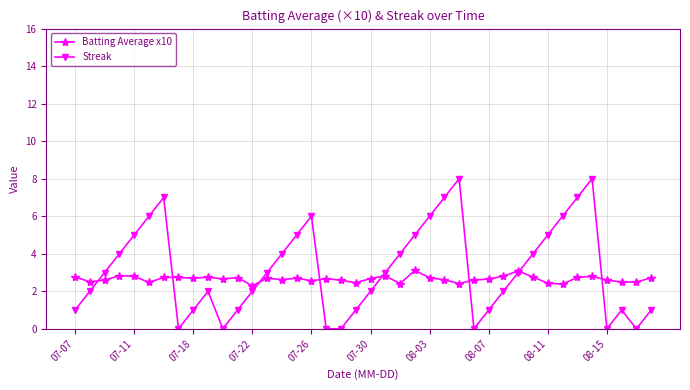

Which series has the largest total across all categories?

Streak